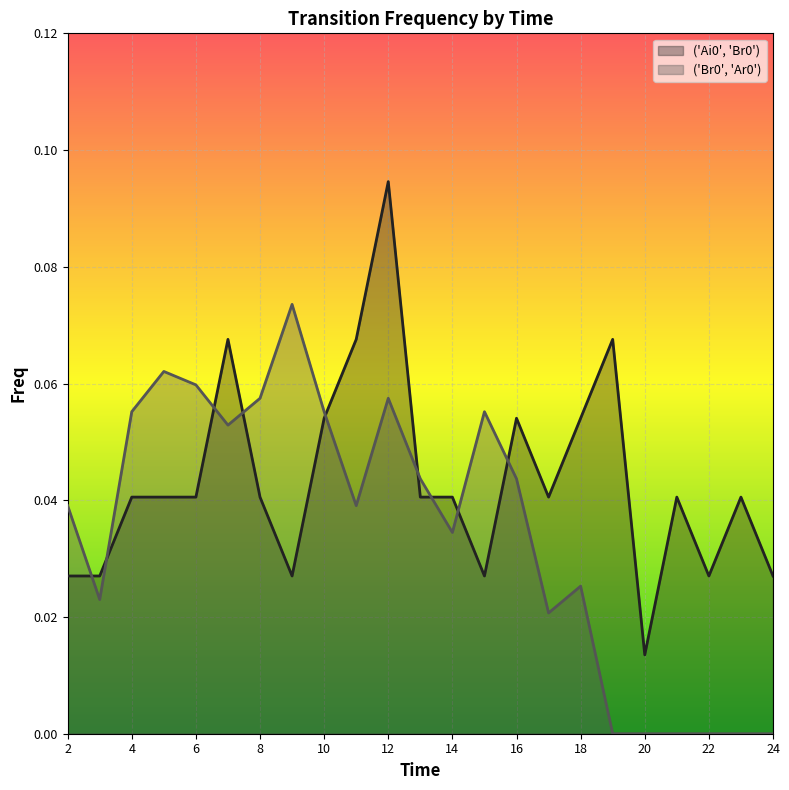

At which label is ('Ai0', 'Br0') closest to 0?

20